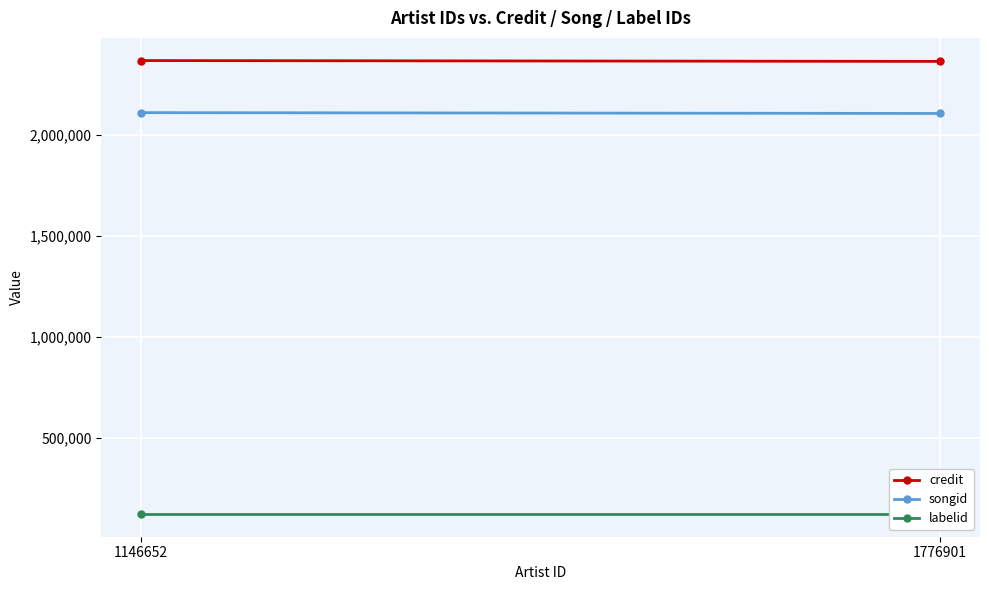

How many series are shown in this chart?

3